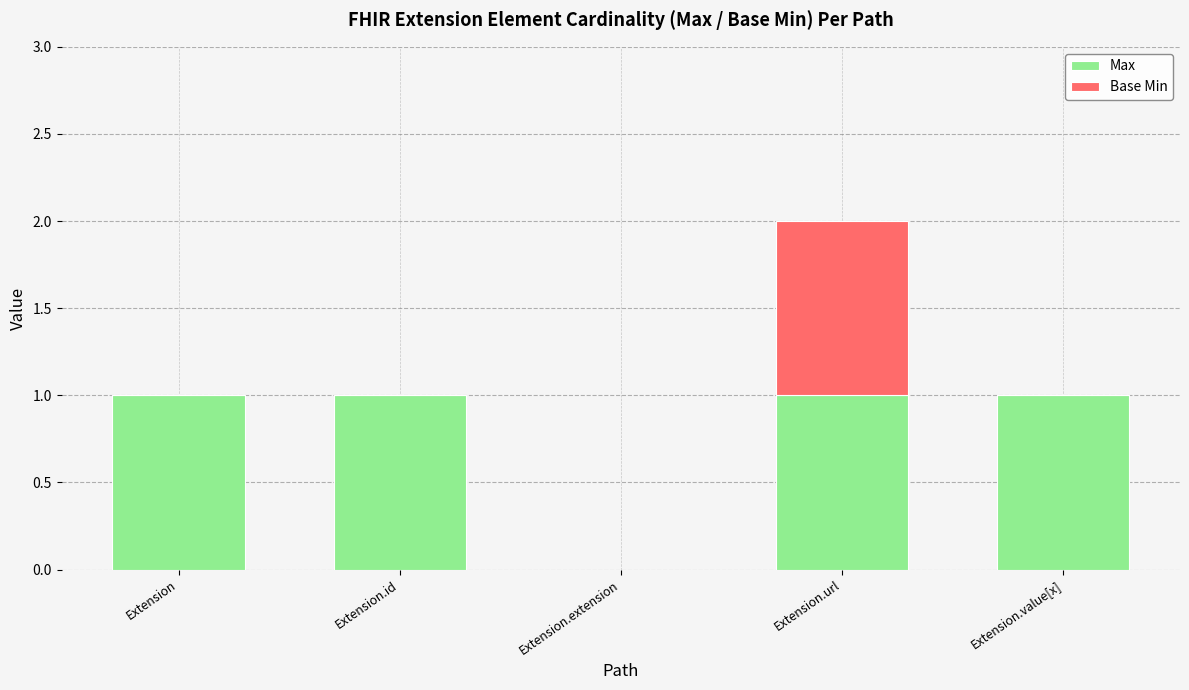

True or false: Max has a value of 1 at Extension.url.

True